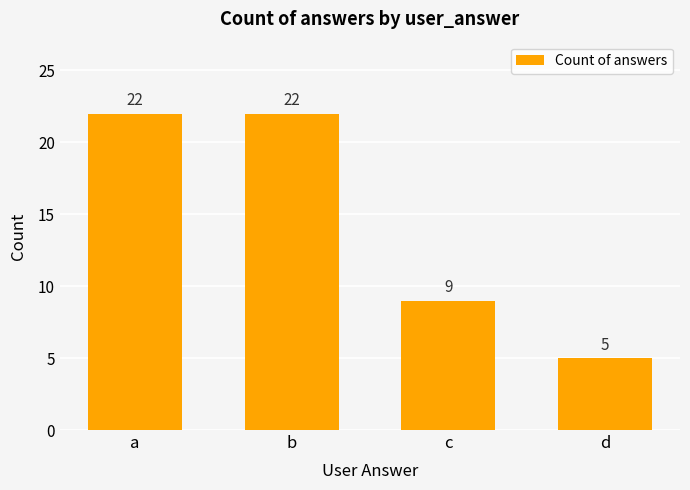

At which category does the chart reach its minimum across all series?

d